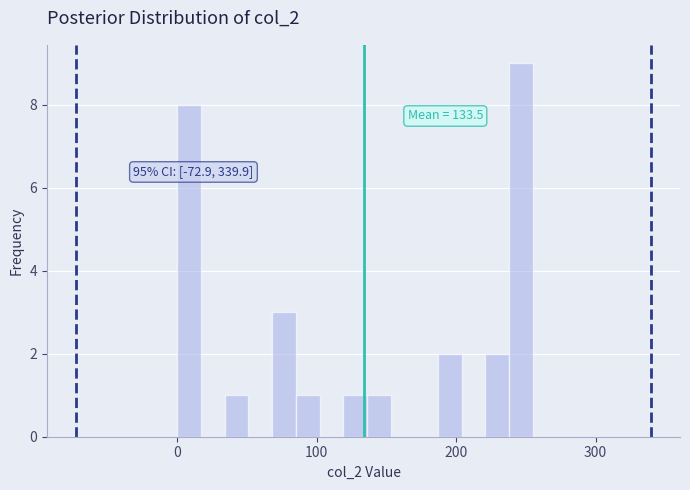

Read against the x-axis, roughly where is the centre of the tallest bar?

250